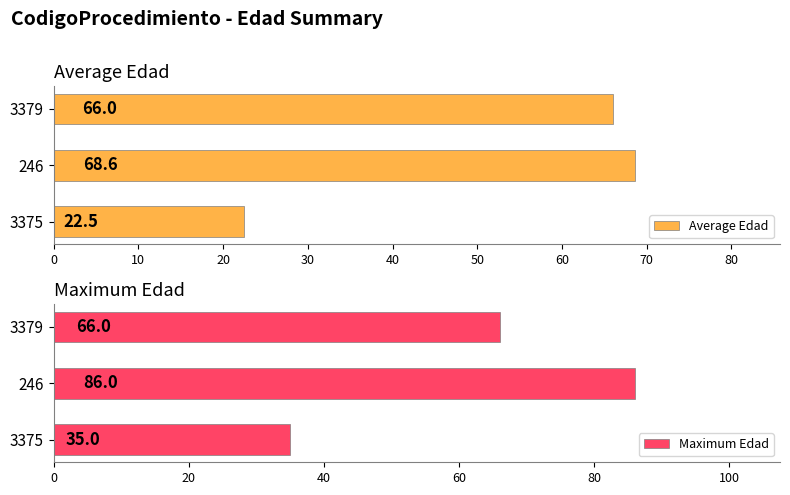

True or false: Average Edad has a value of 66.0 at 3379.

True